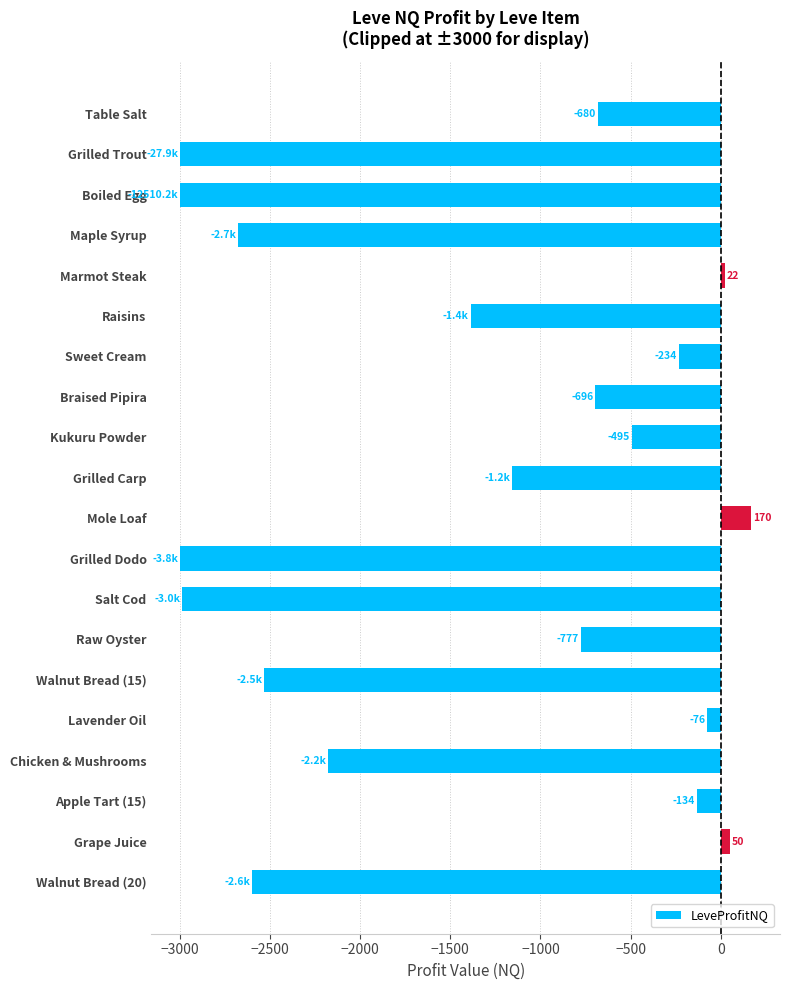

Which has a higher value, Apple Tart (15) or Marmot Steak?

Marmot Steak